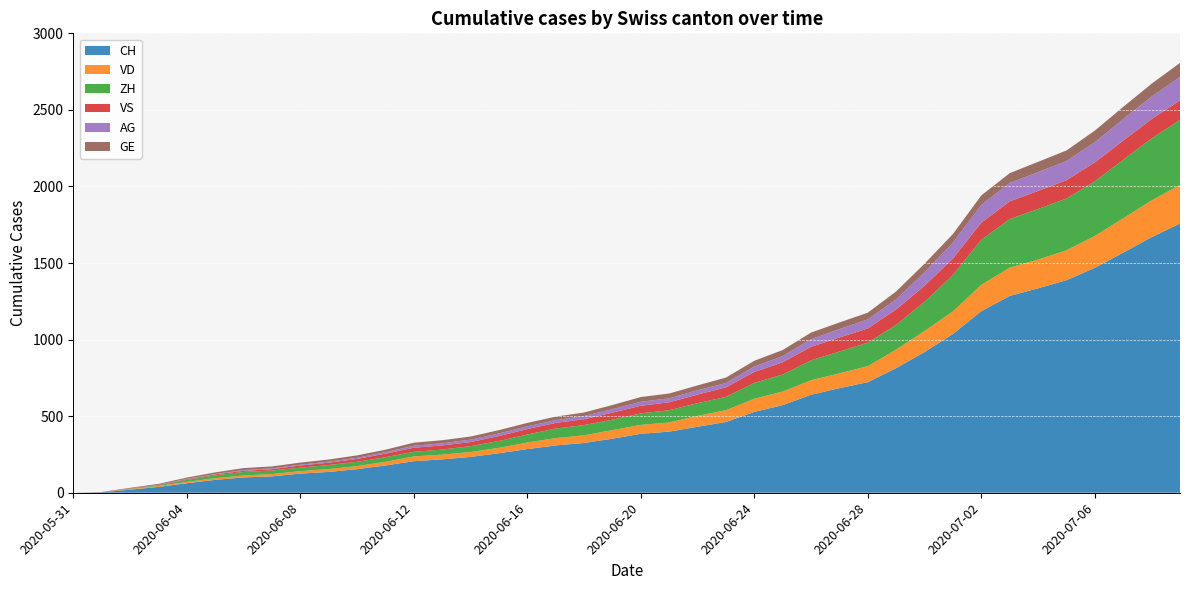

Reading right to left, transcribe all the data shown in this chart.

CH: 2020-07-09=1758	2020-07-08=1669	2020-07-07=1568	2020-07-06=1469	2020-07-05=1388	2020-07-04=1335	2020-07-03=1285	2020-07-02=1186	2020-07-01=1037	2020-06-30=919	2020-06-29=814	2020-06-28=722	2020-06-27=683	2020-06-26=640	2020-06-25=572	2020-06-24=528	2020-06-23=462	2020-06-22=431	2020-06-21=399	2020-06-20=385	2020-06-19=353	2020-06-18=325	2020-06-17=309	2020-06-16=285	2020-06-15=258	2020-06-14=234	2020-06-13=218	2020-06-12=206	2020-06-11=178	2020-06-10=154	2020-06-09=136	2020-06-08=125	2020-06-07=107	2020-06-06=100	2020-06-05=84	2020-06-04=62	2020-06-03=38	2020-06-02=20	2020-06-01=3	2020-05-31=0
VD: 2020-07-09=252	2020-07-08=240	2020-07-07=224	2020-07-06=208	2020-07-05=195	2020-07-04=188	2020-07-03=185	2020-07-02=172	2020-07-01=147	2020-06-30=138	2020-06-29=121	2020-06-28=105	2020-06-27=97	2020-06-26=95	2020-06-25=89	2020-06-24=86	2020-06-23=77	2020-06-22=71	2020-06-21=60	2020-06-20=58	2020-06-19=56	2020-06-18=50	2020-06-17=48	2020-06-16=43	2020-06-15=35	2020-06-14=32	2020-06-13=31	2020-06-12=31	2020-06-11=24	2020-06-10=20	2020-06-09=19	2020-06-08=16	2020-06-07=15	2020-06-06=13	2020-06-05=11	2020-06-04=9	2020-06-03=6	2020-06-02=4	2020-06-01=0	2020-05-31=0
ZH: 2020-07-09=424	2020-07-08=405	2020-07-07=382	2020-07-06=357	2020-07-05=338	2020-07-04=330	2020-07-03=317	2020-07-02=294	2020-07-01=238	2020-06-30=190	2020-06-29=162	2020-06-28=153	2020-06-27=142	2020-06-26=130	2020-06-25=111	2020-06-24=103	2020-06-23=87	2020-06-22=83	2020-06-21=80	2020-06-20=75	2020-06-19=68	2020-06-18=67	2020-06-17=62	2020-06-16=52	2020-06-15=45	2020-06-14=38	2020-06-13=33	2020-06-12=30	2020-06-11=30	2020-06-10=28	2020-06-09=26	2020-06-08=23	2020-06-07=23	2020-06-06=23	2020-06-05=19	2020-06-04=13	2020-06-03=5	2020-06-02=2	2020-06-01=0	2020-05-31=0
VS: 2020-07-09=128	2020-07-08=126	2020-07-07=126	2020-07-06=123	2020-07-05=120	2020-07-04=118	2020-07-03=116	2020-07-02=112	2020-07-01=108	2020-06-30=105	2020-06-29=101	2020-06-28=93	2020-06-27=92	2020-06-26=88	2020-06-25=80	2020-06-24=72	2020-06-23=62	2020-06-22=56	2020-06-21=52	2020-06-20=50	2020-06-19=46	2020-06-18=38	2020-06-17=37	2020-06-16=36	2020-06-15=32	2020-06-14=27	2020-06-13=27	2020-06-12=27	2020-06-11=23	2020-06-10=19	2020-06-09=15	2020-06-08=14	2020-06-07=9	2020-06-06=7	2020-06-05=6	2020-06-04=4	2020-06-03=2	2020-06-02=2	2020-06-01=1	2020-05-31=0
AG: 2020-07-09=153	2020-07-08=147	2020-07-07=140	2020-07-06=132	2020-07-05=125	2020-07-04=123	2020-07-03=120	2020-07-02=116	2020-07-01=103	2020-06-30=88	2020-06-29=65	2020-06-28=59	2020-06-27=55	2020-06-26=50	2020-06-25=40	2020-06-24=35	2020-06-23=28	2020-06-22=28	2020-06-21=26	2020-06-20=26	2020-06-19=23	2020-06-18=21	2020-06-17=18	2020-06-16=18	2020-06-15=17	2020-06-14=16	2020-06-13=14	2020-06-12=13	2020-06-11=10	2020-06-10=7	2020-06-09=7	2020-06-08=5	2020-06-07=5	2020-06-06=5	2020-06-05=3	2020-06-04=3	2020-06-03=1	2020-06-02=0	2020-06-01=0	2020-05-31=0
GE: 2020-07-09=92	2020-07-08=84	2020-07-07=80	2020-07-06=76	2020-07-05=69	2020-07-04=67	2020-07-03=64	2020-07-02=62	2020-07-01=57	2020-06-30=56	2020-06-29=52	2020-06-28=44	2020-06-27=43	2020-06-26=43	2020-06-25=40	2020-06-24=38	2020-06-23=36	2020-06-22=32	2020-06-21=31	2020-06-20=31	2020-06-19=27	2020-06-18=23	2020-06-17=23	2020-06-16=22	2020-06-15=22	2020-06-14=20	2020-06-13=20	2020-06-12=20	2020-06-11=16	2020-06-10=16	2020-06-09=14	2020-06-08=14	2020-06-07=13	2020-06-06=13	2020-06-05=10	2020-06-04=8	2020-06-03=6	2020-06-02=4	2020-06-01=1	2020-05-31=0